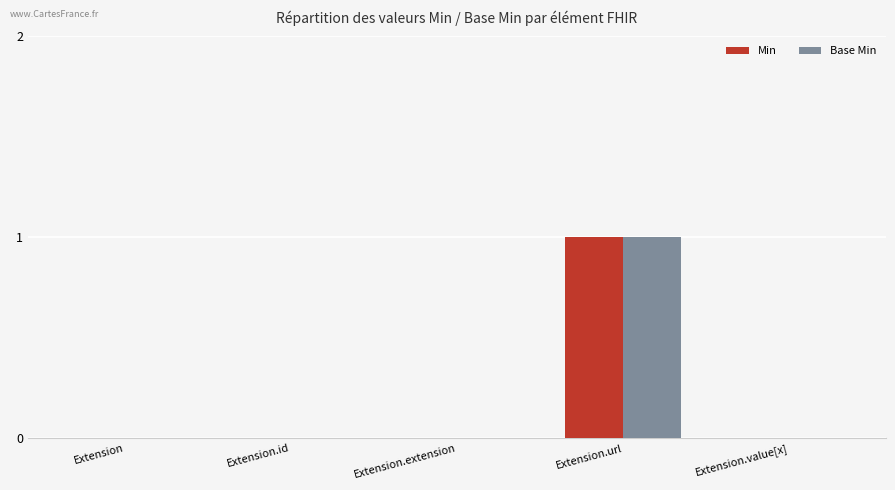

At which category does the chart reach its peak across all series?

Extension.url